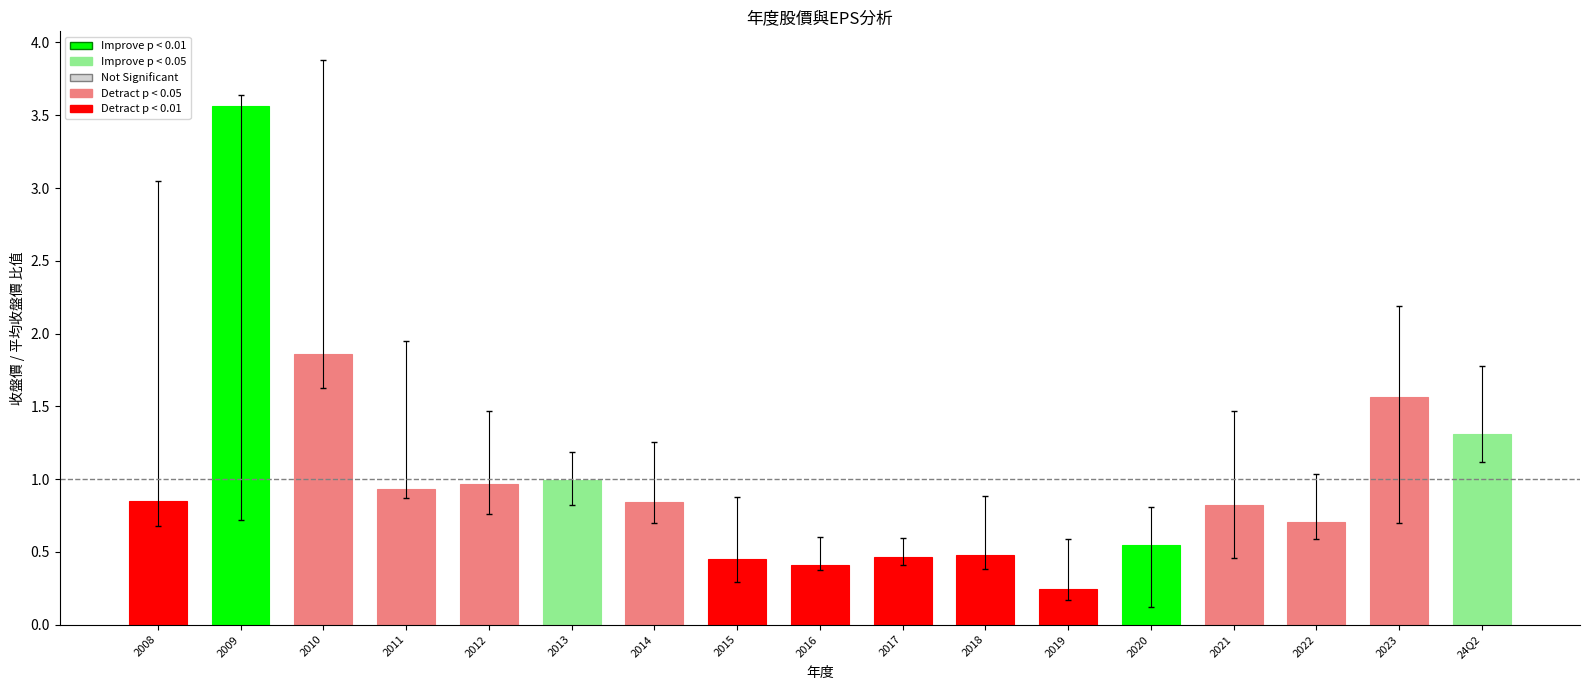

Count the number of categories in the chart.

17